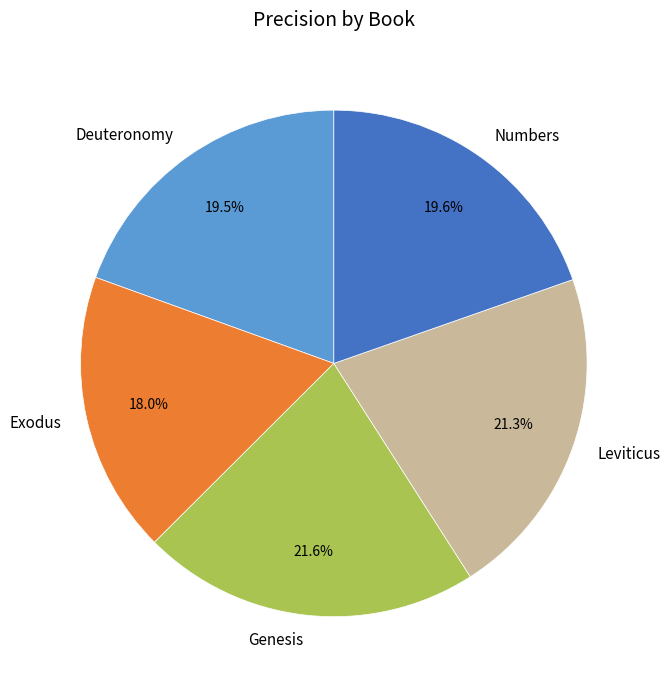

How many slices are in this pie chart?

5